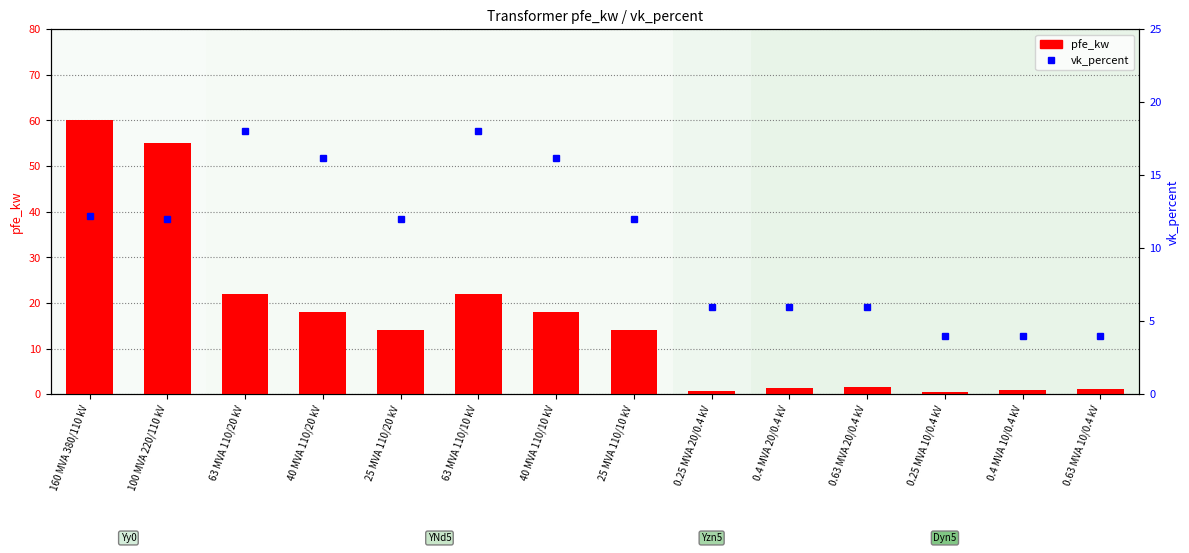

Reading right to left, extract all data points from this chart.

pfe_kw: 0.63 MVA 10/0.4 kV=1.2	0.4 MVA 10/0.4 kV=0.9	0.25 MVA 10/0.4 kV=0.6	0.63 MVA 20/0.4 kV=1.6	0.4 MVA 20/0.4 kV=1.4	0.25 MVA 20/0.4 kV=0.8	25 MVA 110/10 kV=14.0	40 MVA 110/10 kV=18.0	63 MVA 110/10 kV=22.0	25 MVA 110/20 kV=14.0	40 MVA 110/20 kV=18.0	63 MVA 110/20 kV=22.0	100 MVA 220/110 kV=55.0	160 MVA 380/110 kV=60.0
vk_percent: 0.63 MVA 10/0.4 kV=4.0	0.4 MVA 10/0.4 kV=4.0	0.25 MVA 10/0.4 kV=4.0	0.63 MVA 20/0.4 kV=6.0	0.4 MVA 20/0.4 kV=6.0	0.25 MVA 20/0.4 kV=6.0	25 MVA 110/10 kV=12.0	40 MVA 110/10 kV=16.2	63 MVA 110/10 kV=18.0	25 MVA 110/20 kV=12.0	40 MVA 110/20 kV=16.2	63 MVA 110/20 kV=18.0	100 MVA 220/110 kV=12.0	160 MVA 380/110 kV=12.2